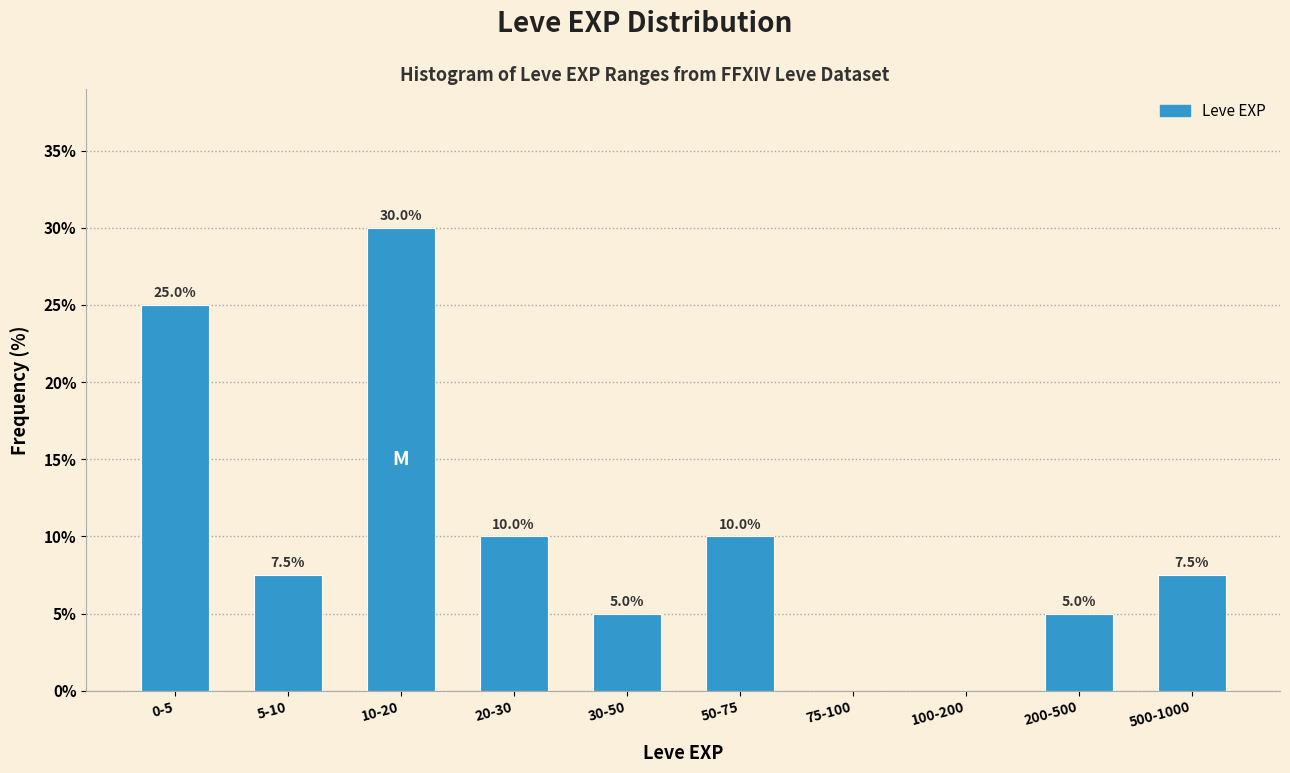

Reading left to right, list all the values displayed in this chart.

0-5=25.0	5-10=7.5	10-20=30.0	20-30=10.0	30-50=5.0	50-75=10.0	75-100=0.0	100-200=0.0	200-500=5.0	500-1000=7.5